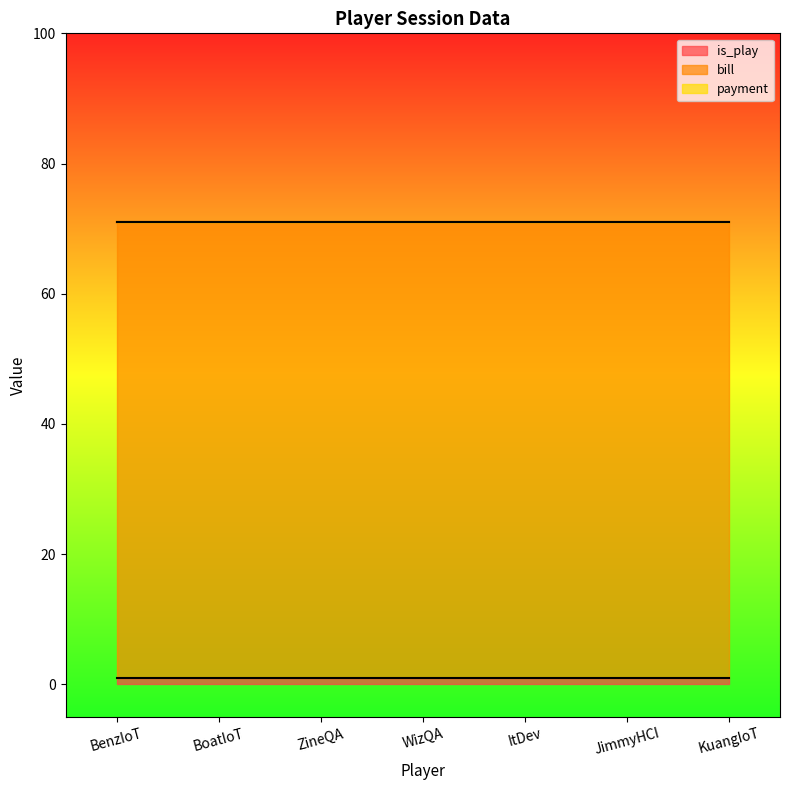

Which series has the largest total across all categories?

bill